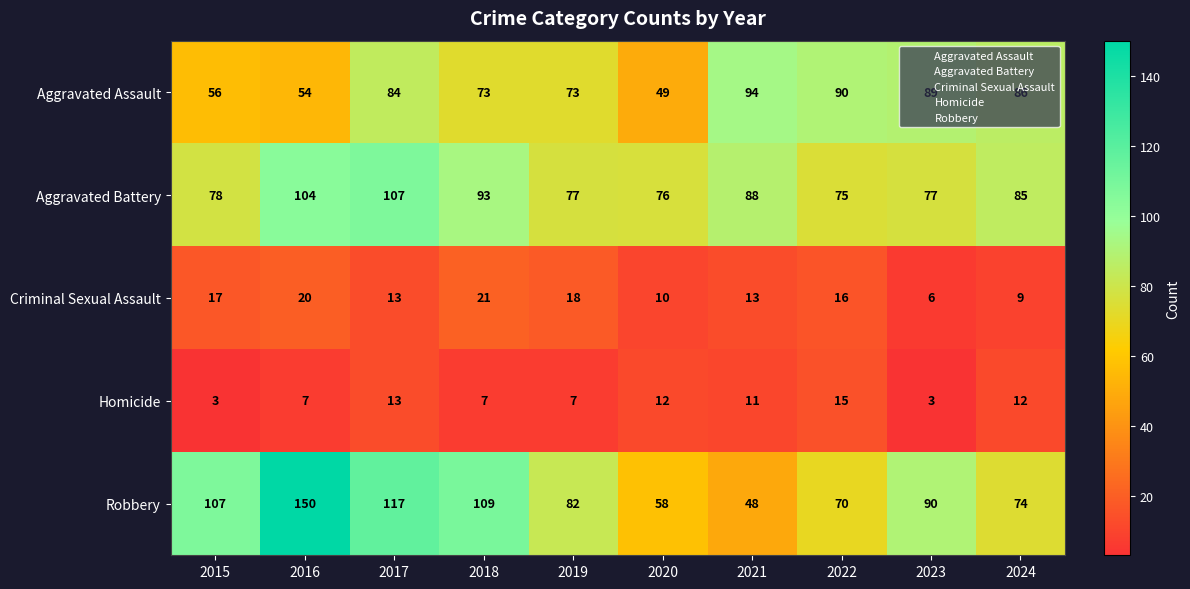

How many data points does each series have?

10